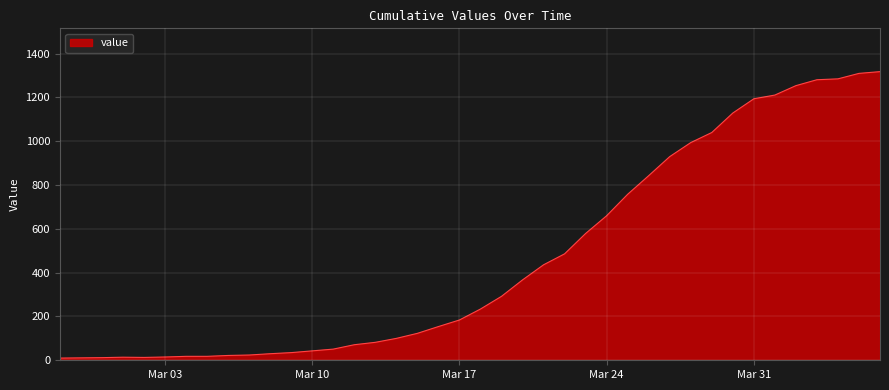

What is the difference between the maximum and minimum values?

1308